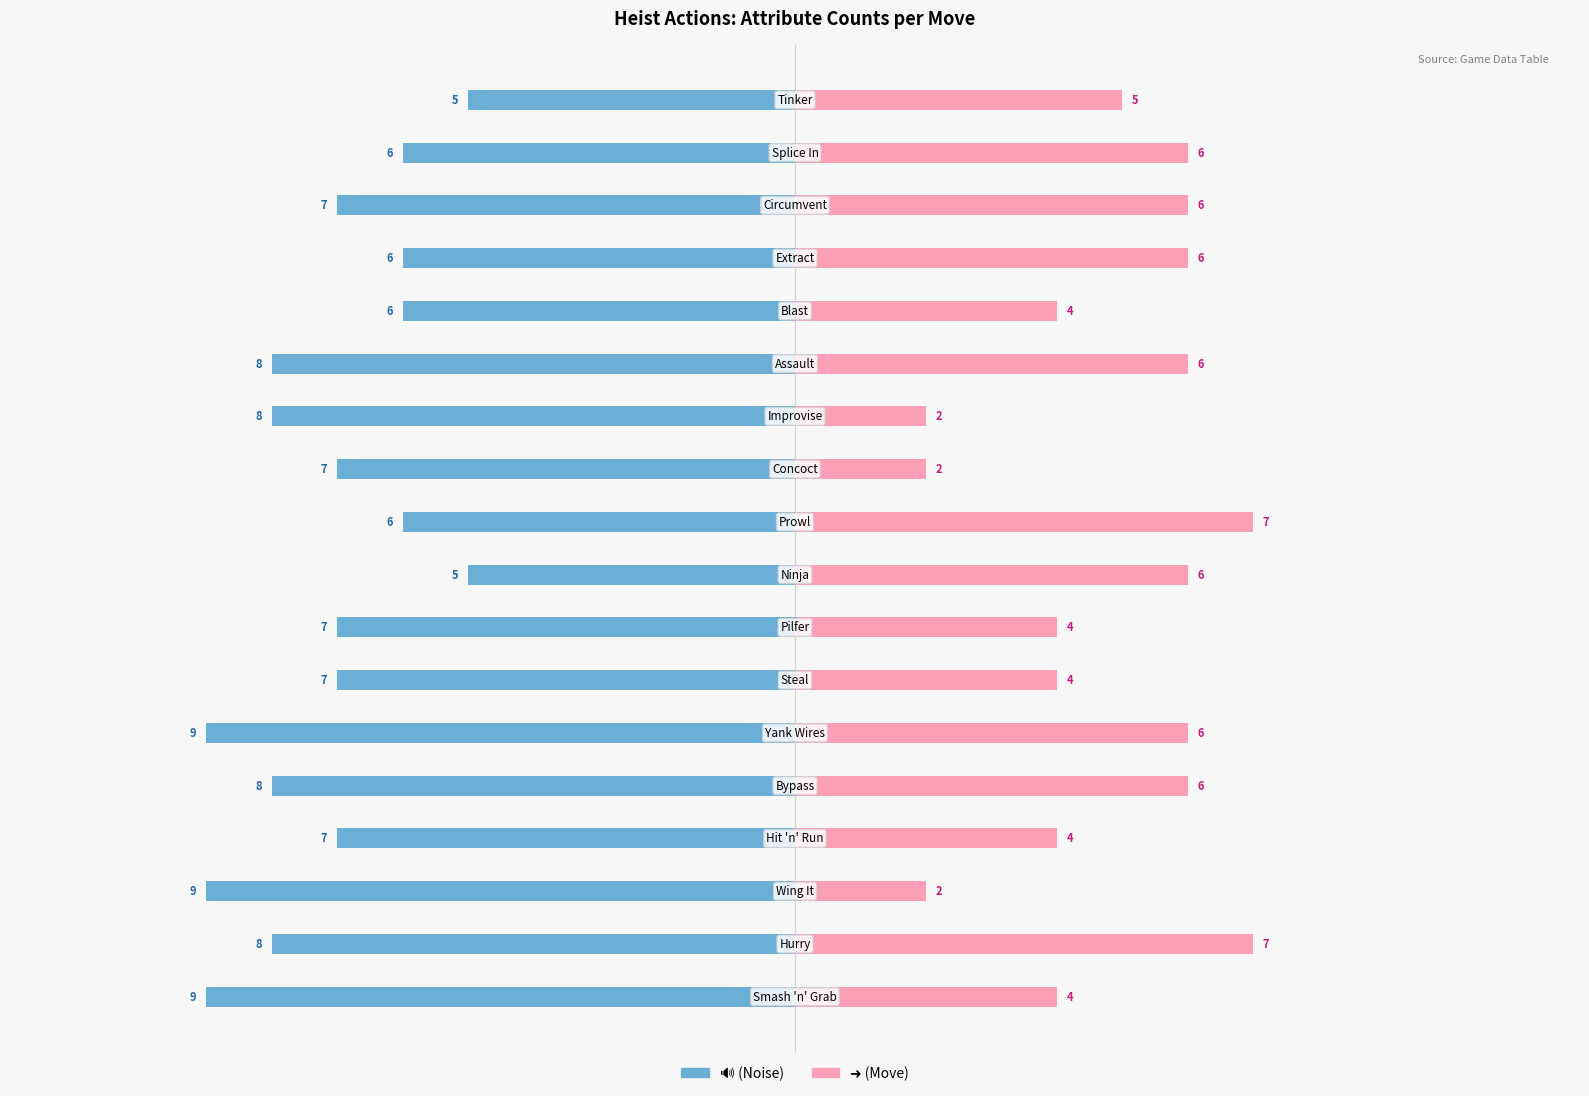

List the labels in order of 🔊 (Noise) value, largest first.

8, 17, 9, 13, 14, 16, 3, 6, 7, 10, 15, 1, 4, 11, 12, 0, 2, 5